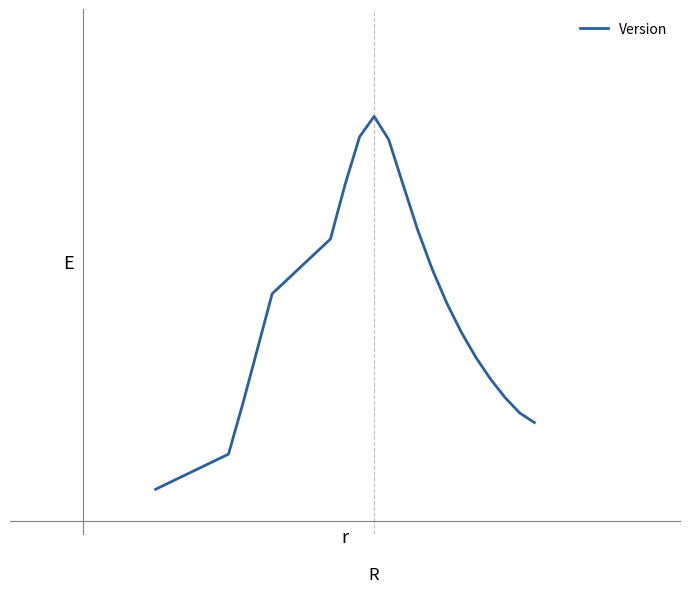

Is this an area chart (filled region under the line)?

No